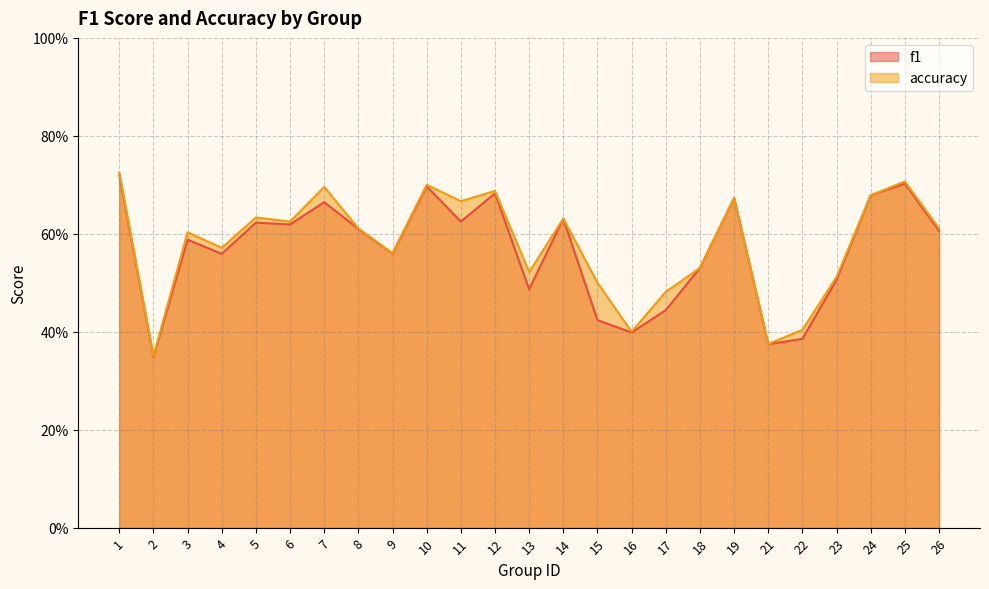

Count the f1 values in the range 0 to 1.

25